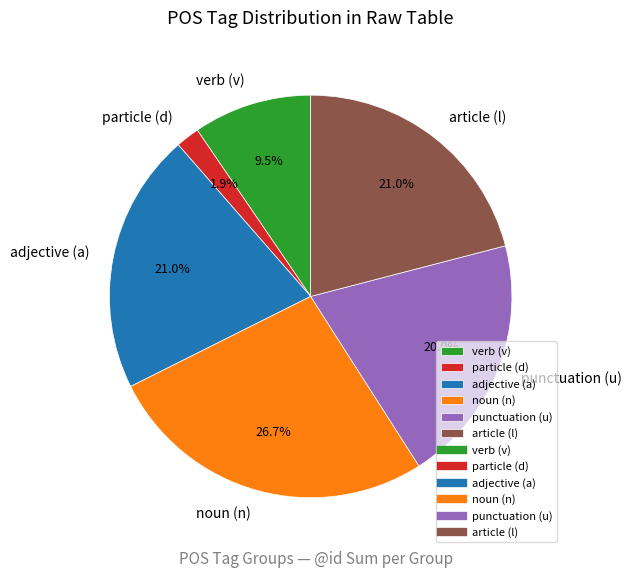

What percentage do article (l) and particle (d) together represent?

22.9%